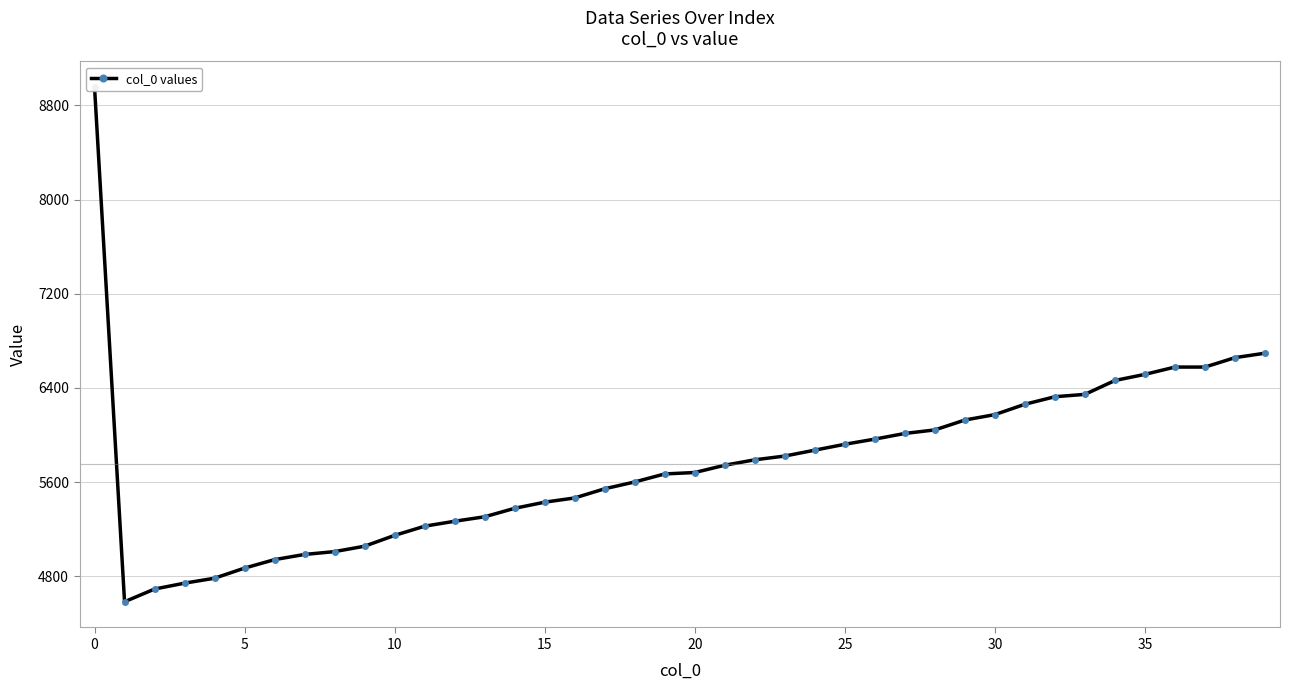

What is the difference between the second highest and minimum values?

2112